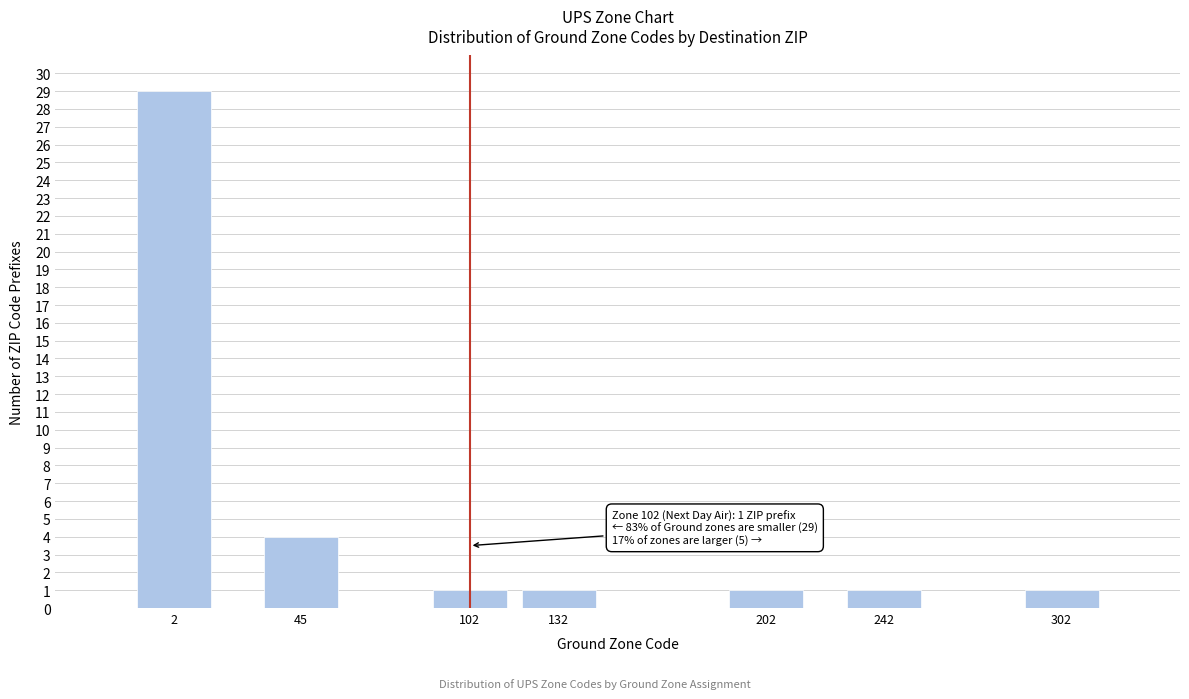

Reading left to right, list all the values displayed in this chart.

29	4	1	1	1	1	1